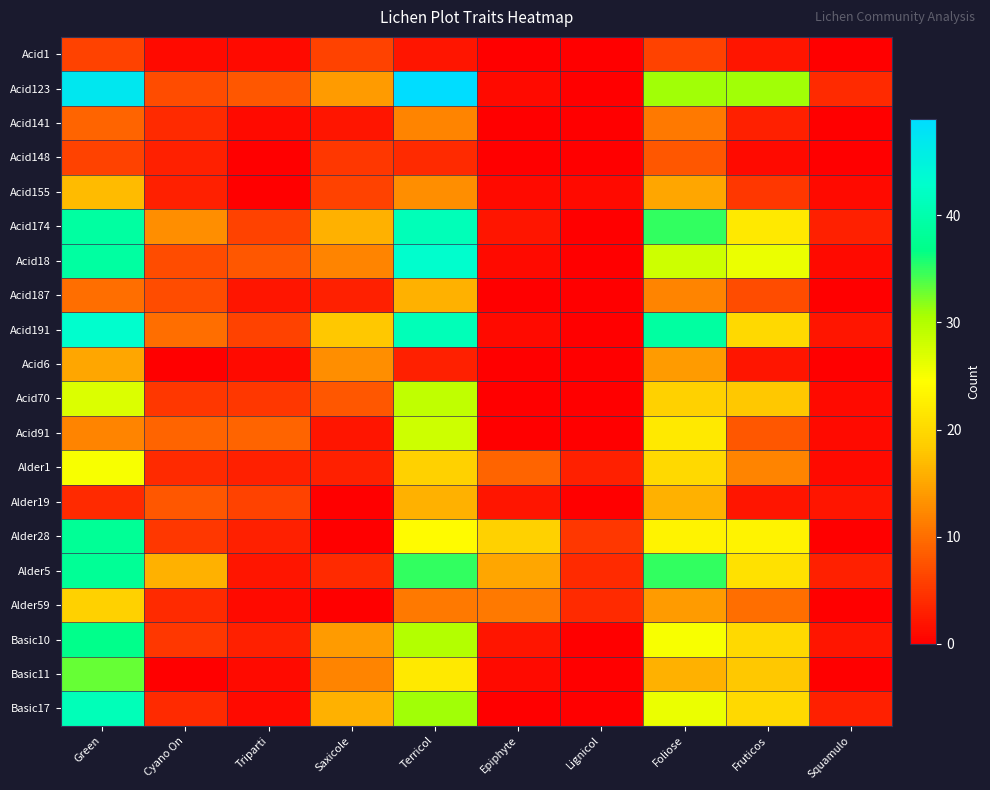

Which label corresponds to the largest value in the chart?

Terricol